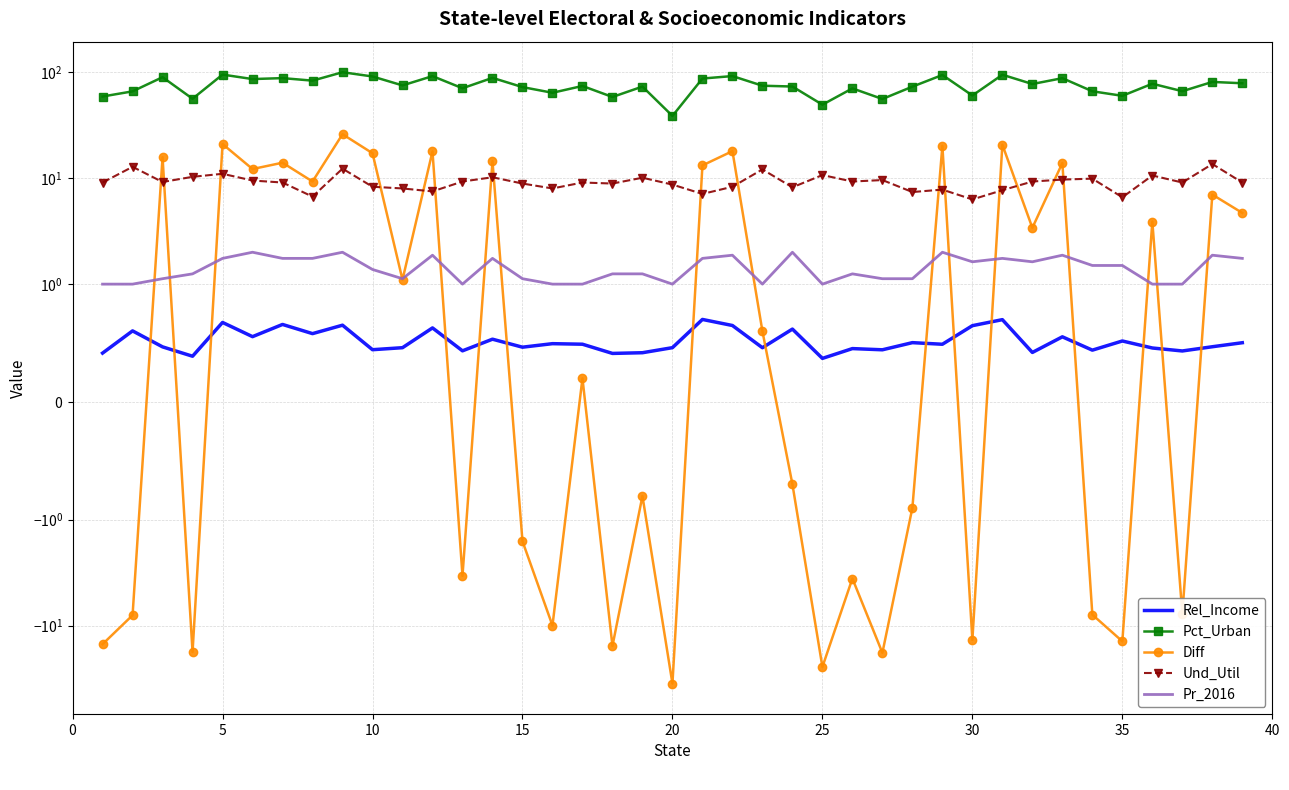

What is the maximum value for Pct_Urban?

100.0